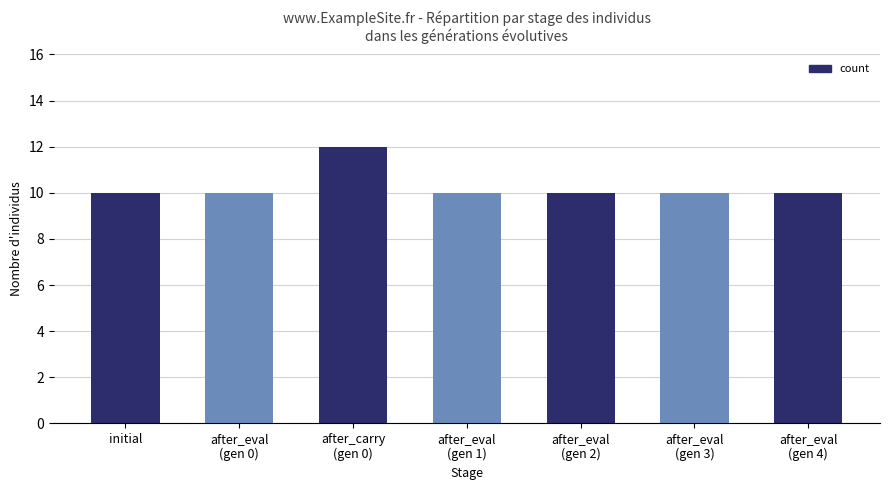

What is the maximum value shown in the chart?

12